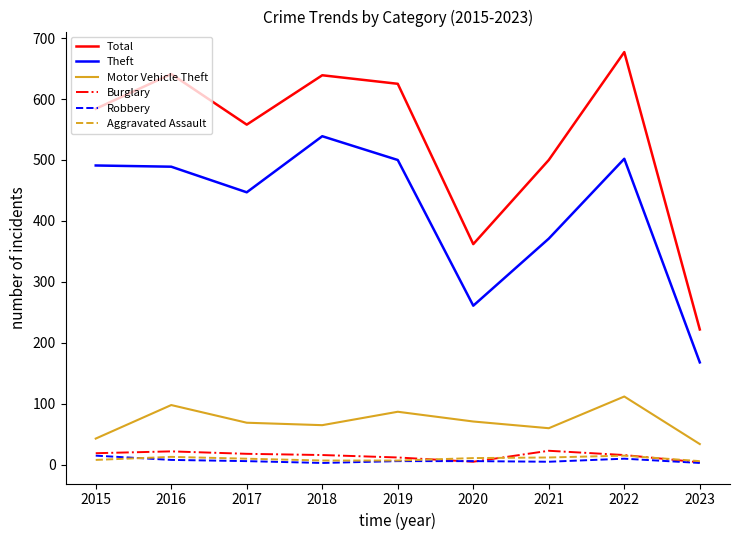

What are all the series names shown in the legend?

Total, Theft, Motor Vehicle Theft, Burglary, Robbery, Aggravated Assault